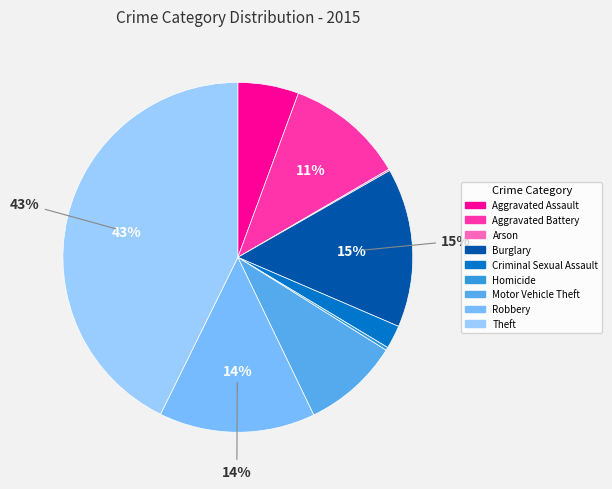

How many segments does this pie chart have?

9